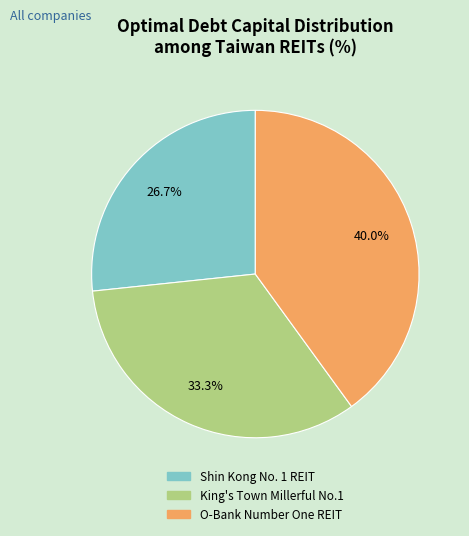

Count the number of slices in the pie.

3